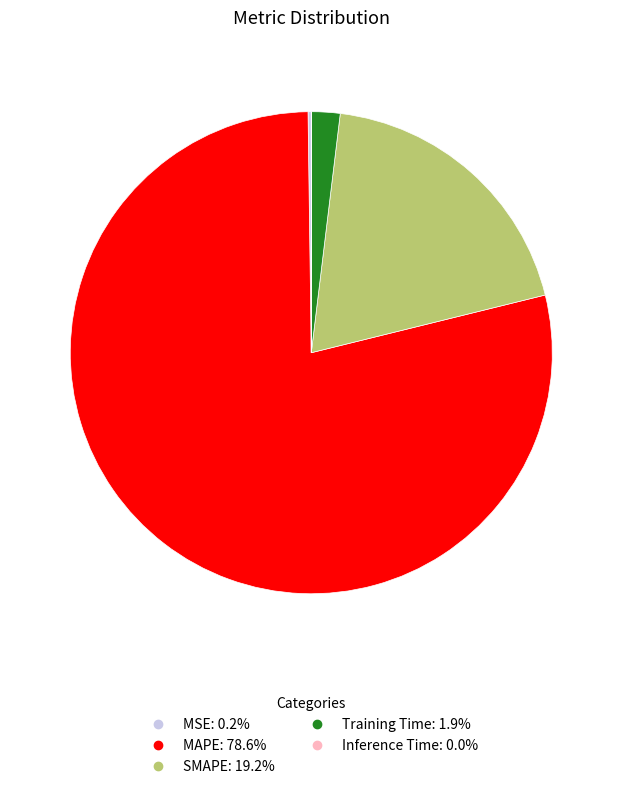

Combined, do MAPE and SMAPE account for over 50%?

Yes